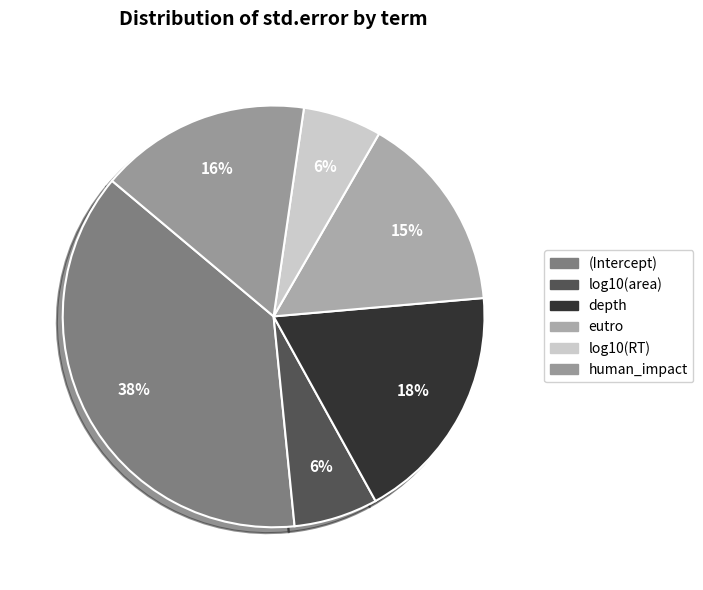

Which slice is the smallest?

log10(RT)